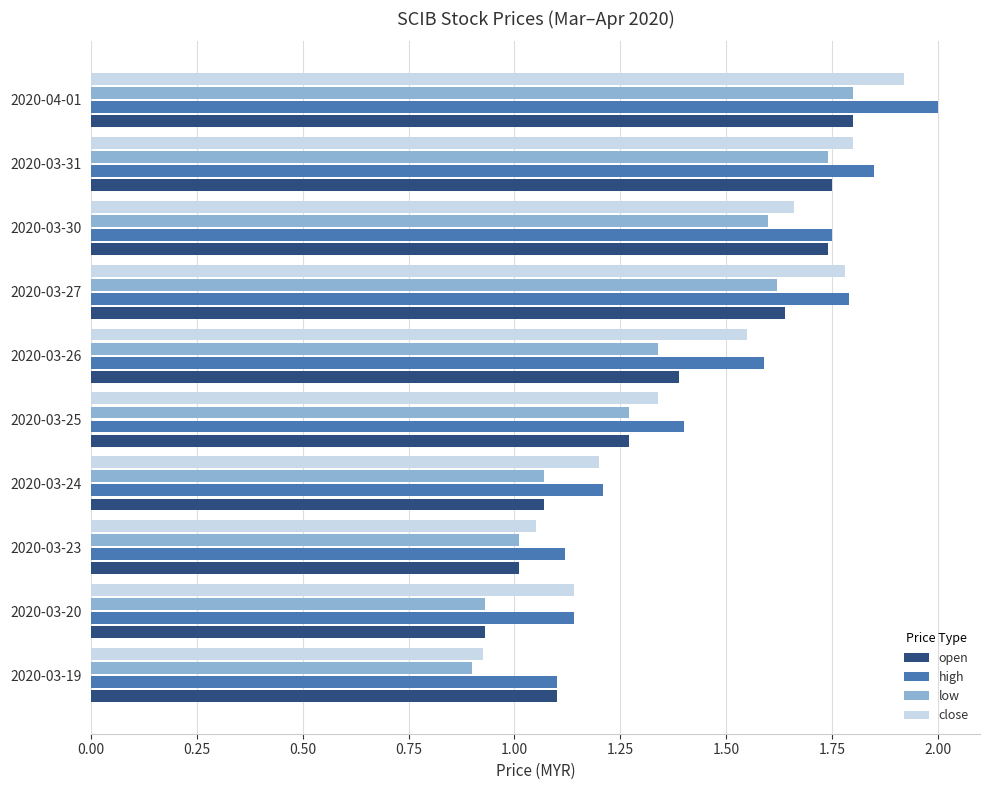

At how many categories does at least one series exceed 1?

10